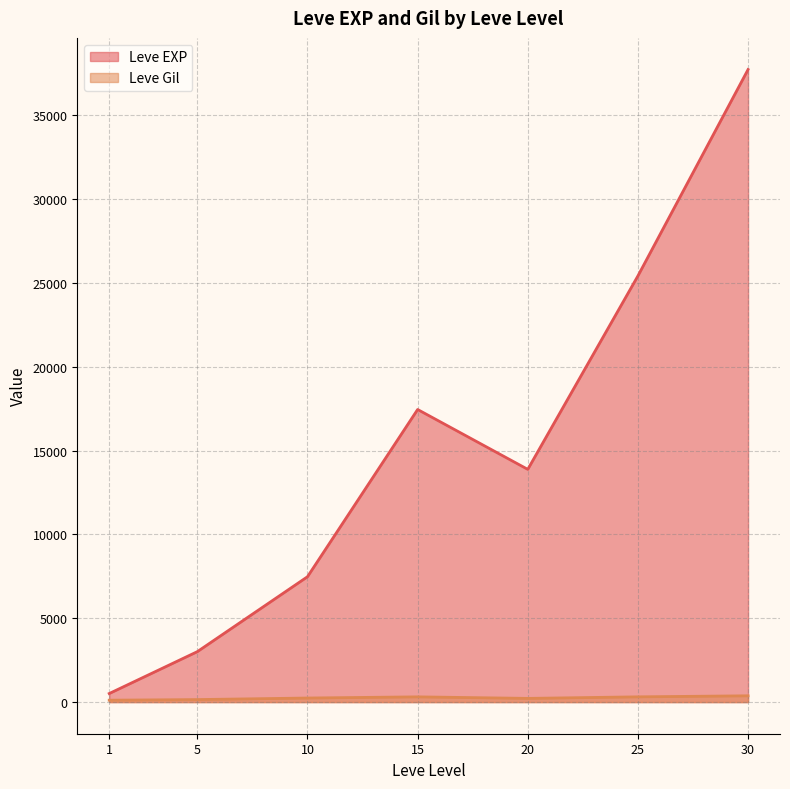

Which series has the largest range (max minus min)?

Leve EXP